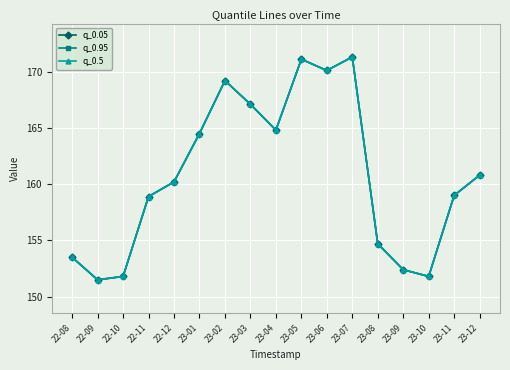

Between 23-01 and 23-10, which is larger?

23-01